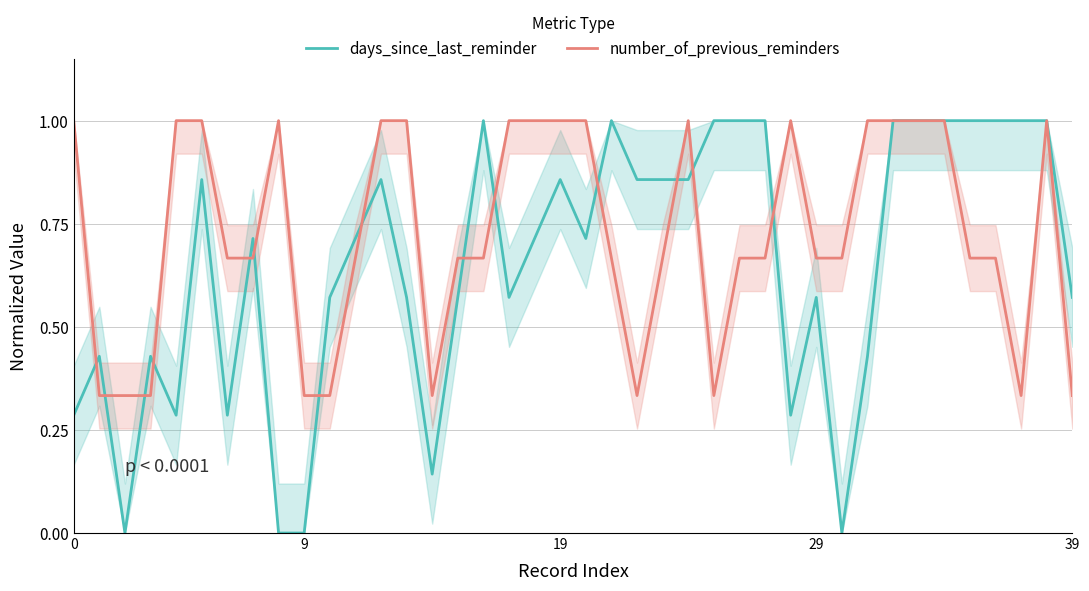

List the series in order of their overall mean, highest first.

number_of_previous_reminders, days_since_last_reminder